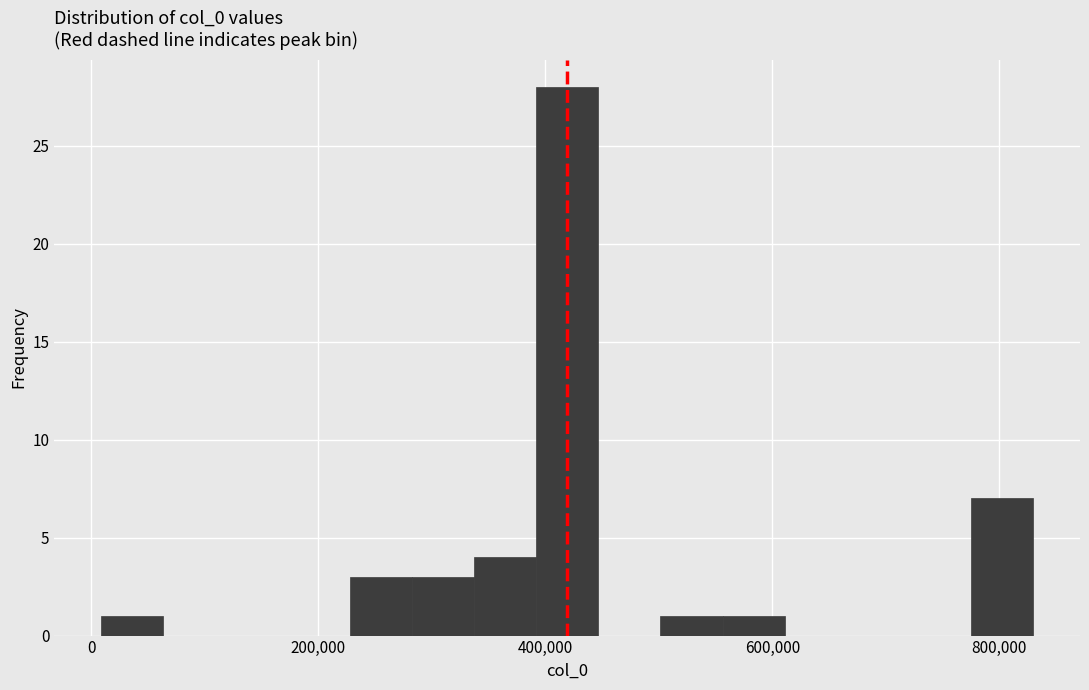

Read against the x-axis, roughly where is the centre of the tallest bar?

420000